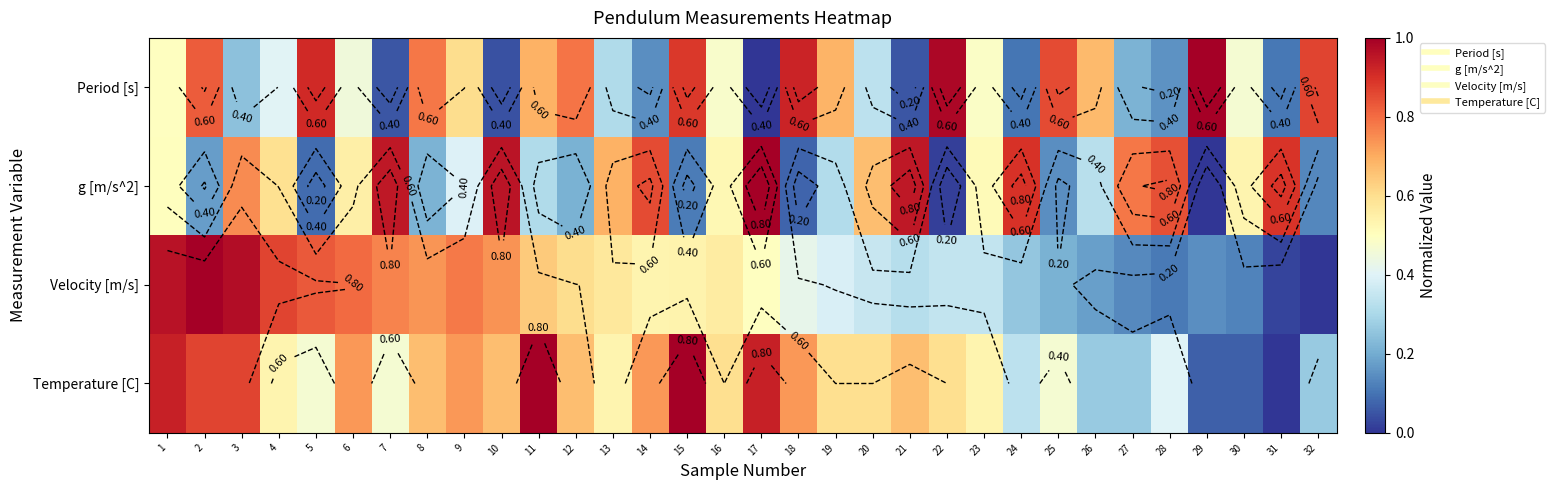

What is the total value across all series at 23?

1.9